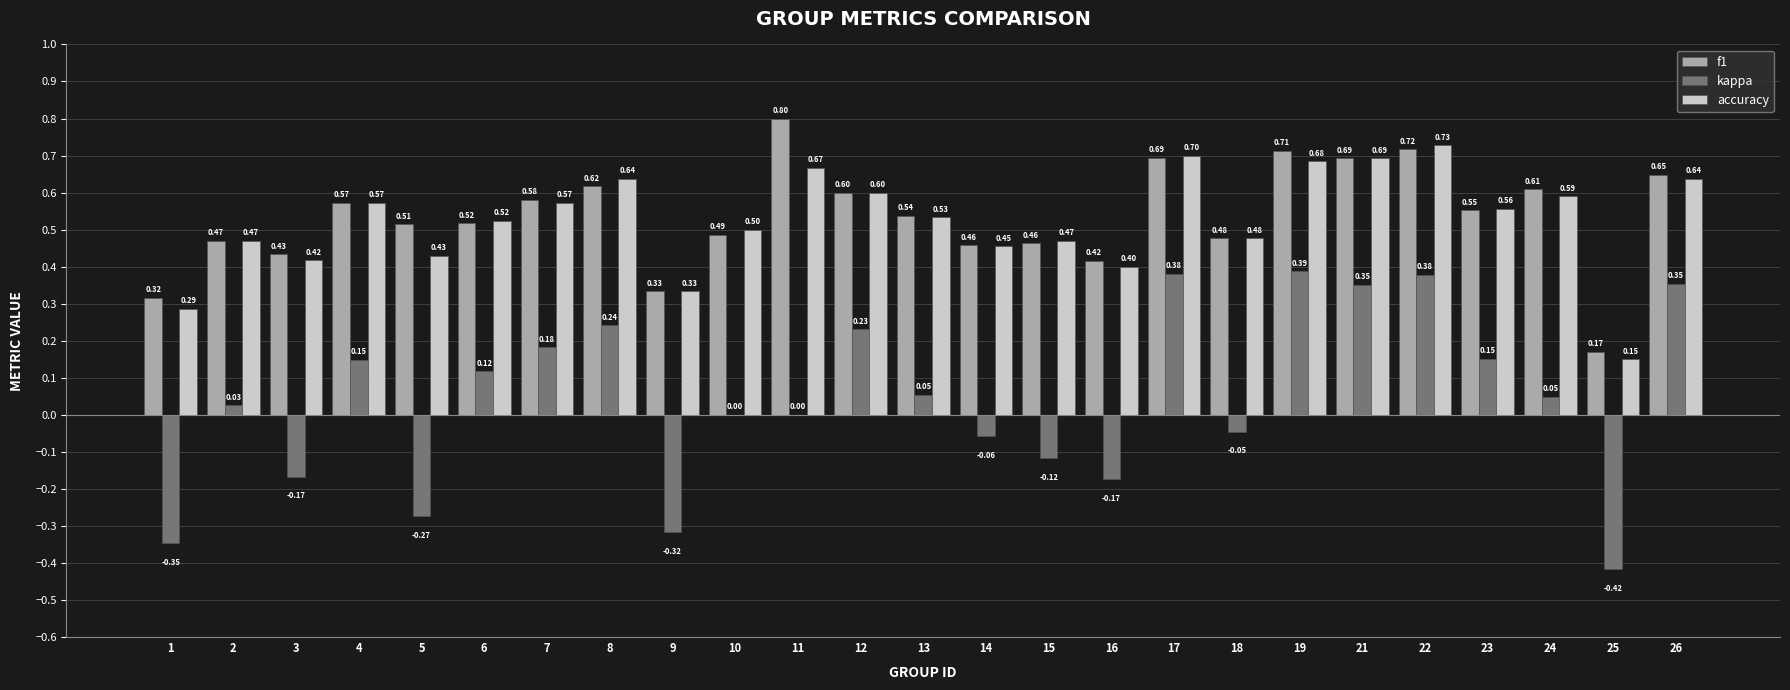

What is the sum of the f1 values at 14 and 9?

0.8